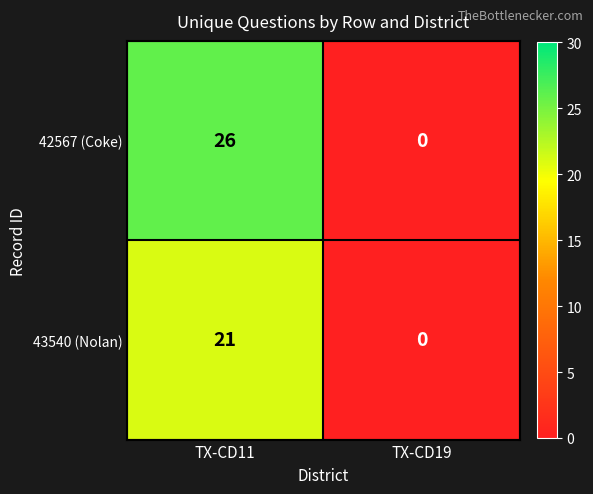

At how many categories does at least one series exceed 20?

1